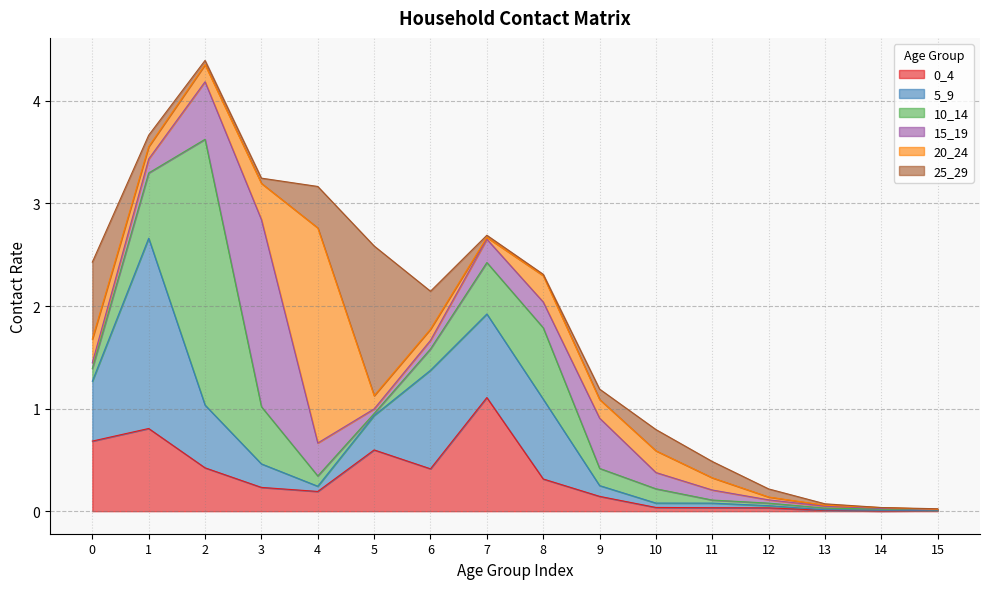

Between 15 and 12, which is larger?

12